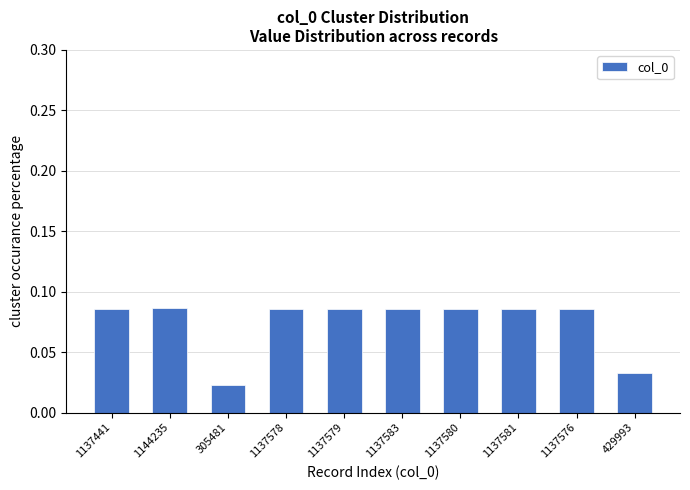

How many values are between 0 and 1?

10